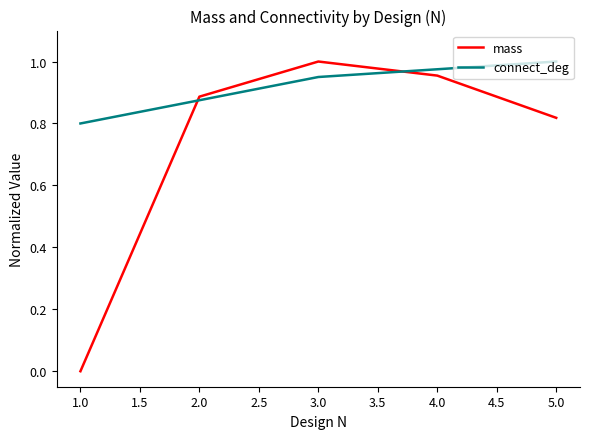

Is it true that mass equals 1.0 at 3.0?

True